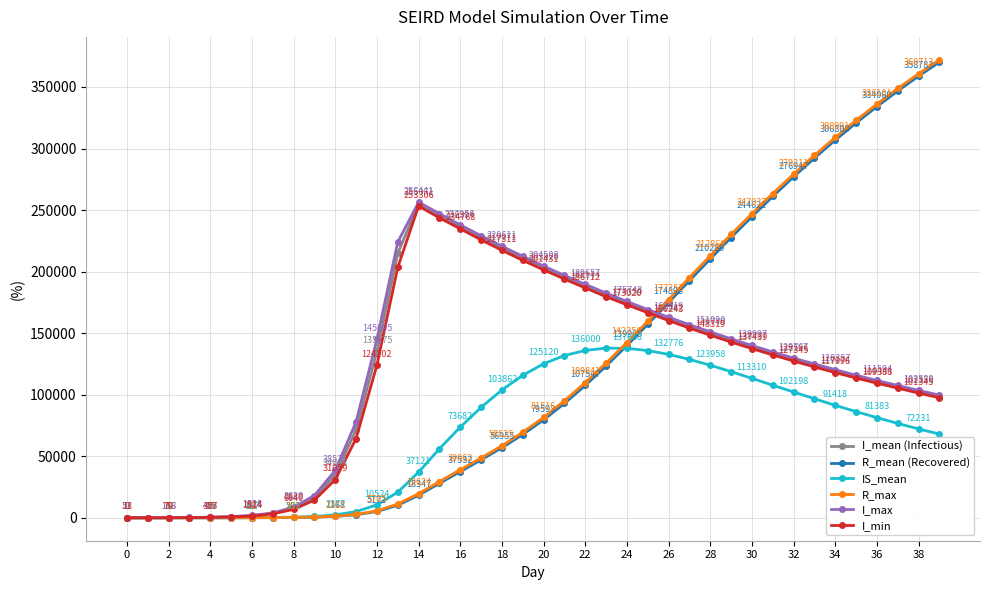

True or false: I_mean (Infectious) has more than 1 interior local peaks.

False